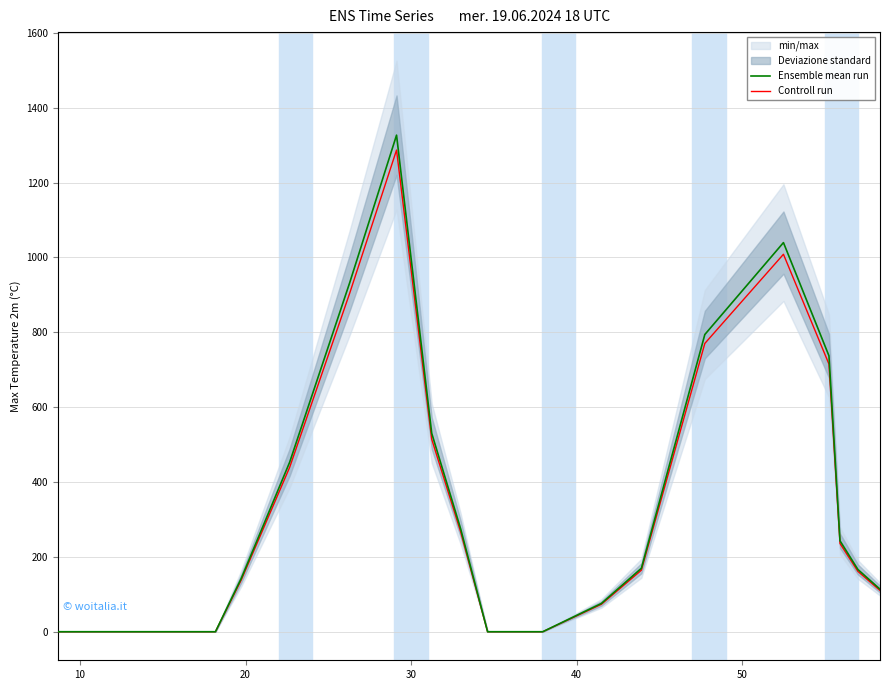

Rank the series by their maximum value, from lowest to highest.

Controll run, Ensemble mean run